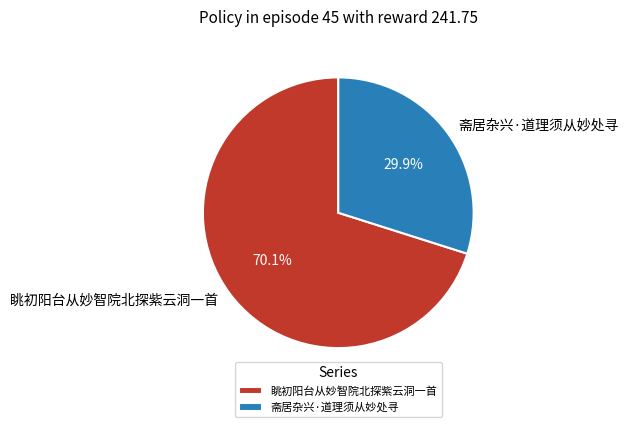

Does 眺初阳台从妙智院北探紫云洞一首 represent more than half of the total?

Yes